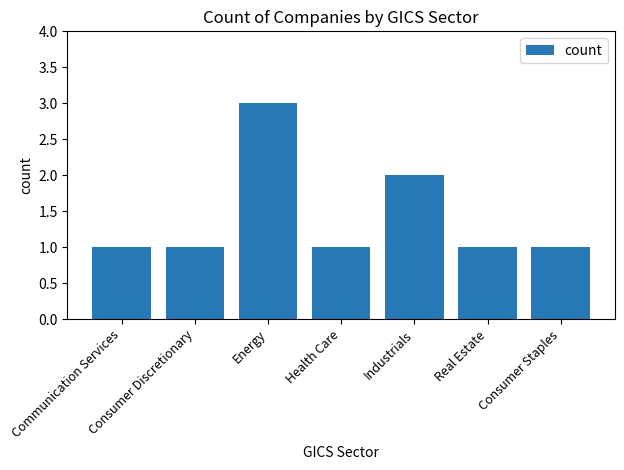

What is the sum of all values?

10